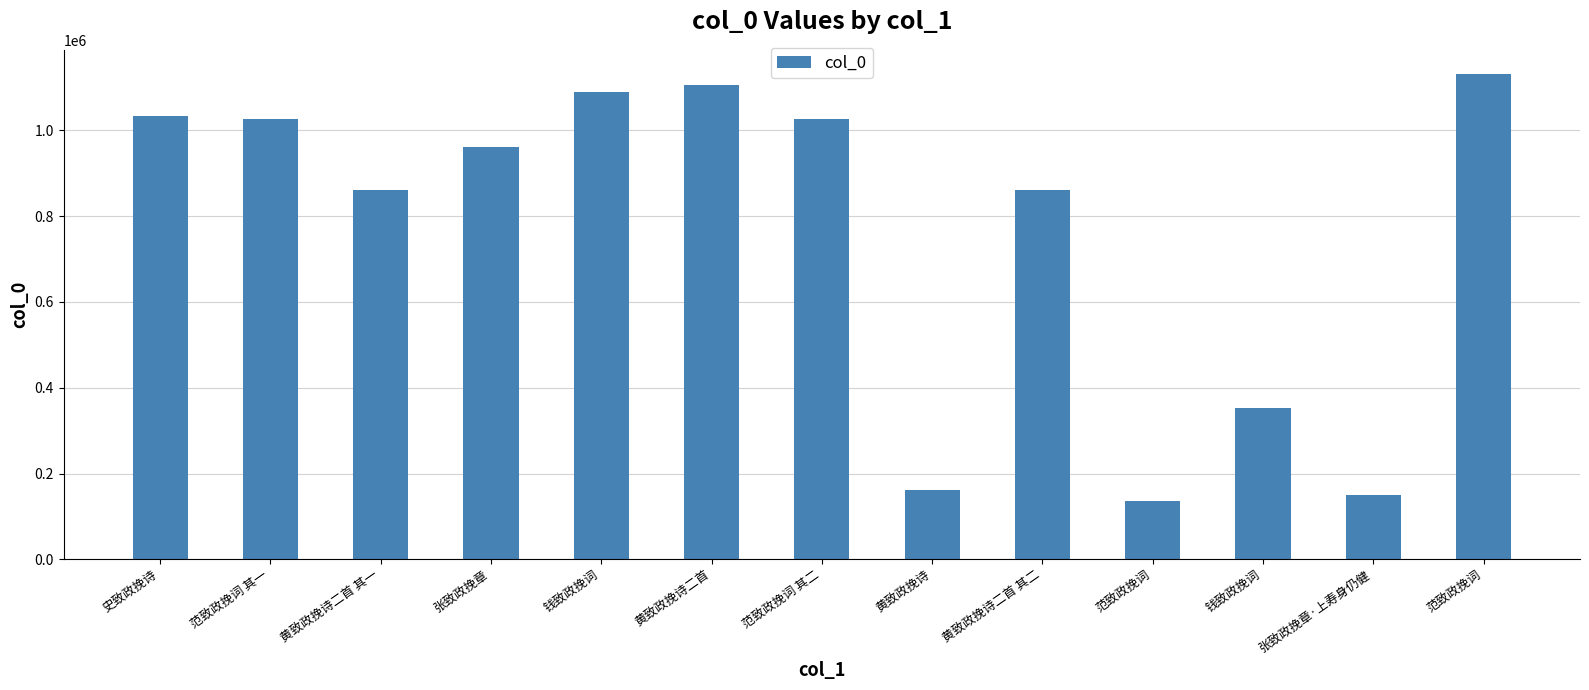

How many data points does each series have?

13